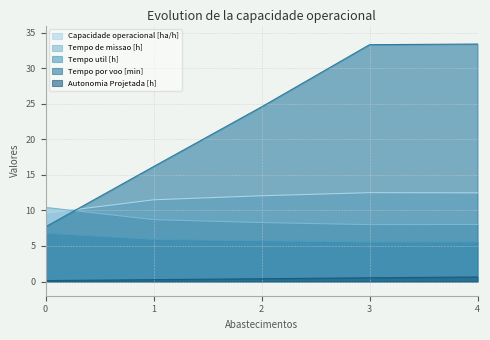

Between 0 and 4, which is larger?

4